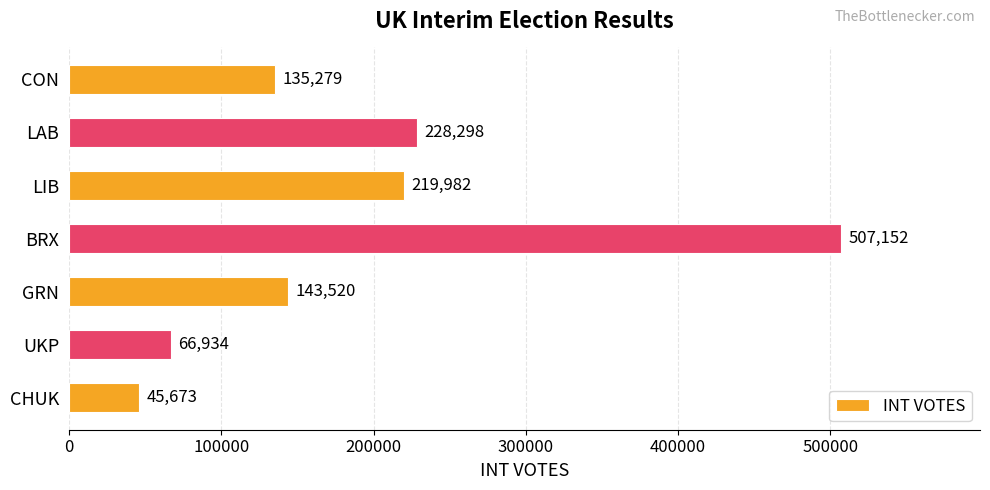

What is the value of the 1st bar from the top?

135279